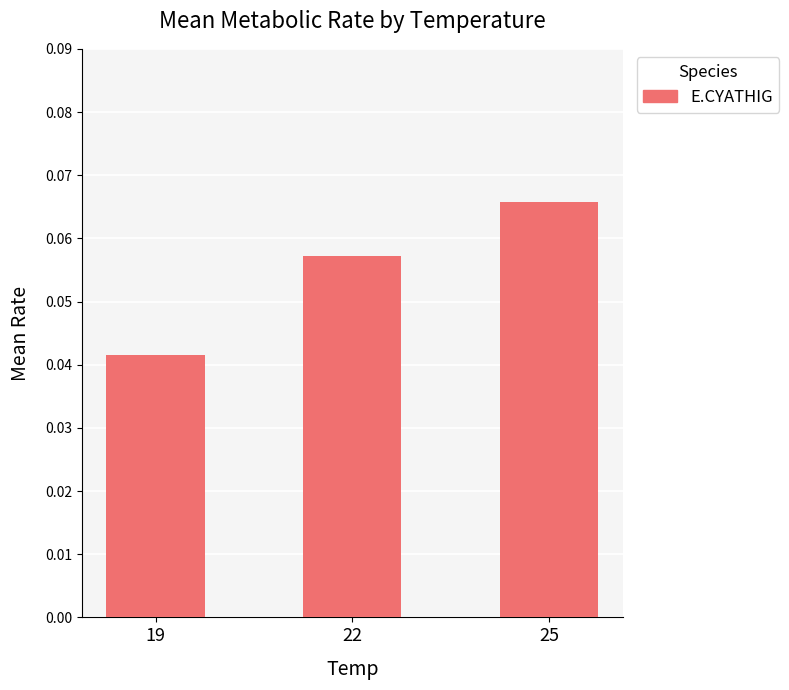

Is it true that the value at 19 is 0.1?

False